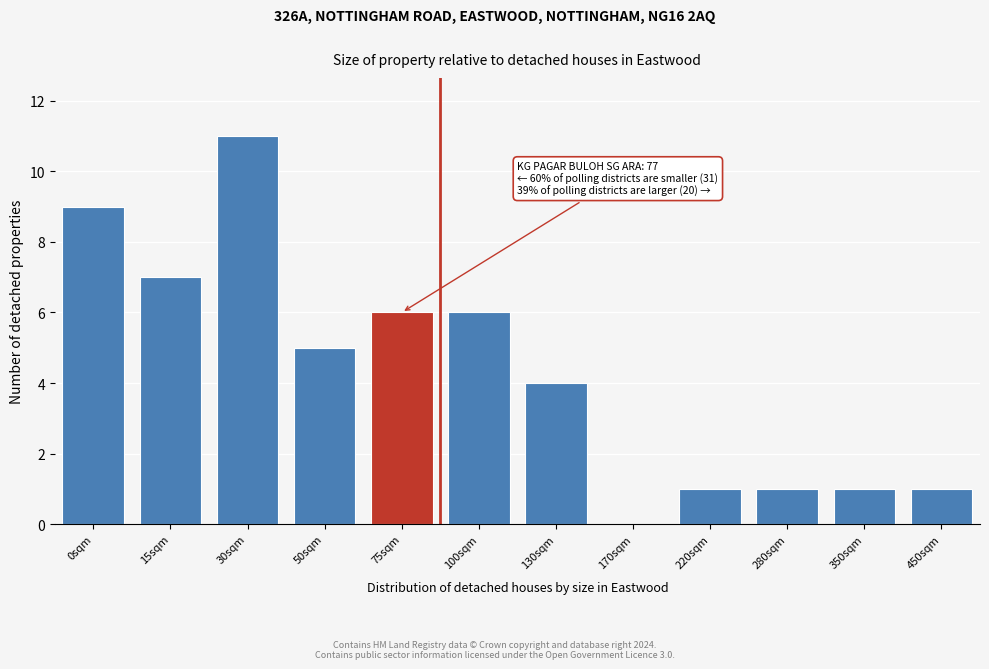

Reading left to right, extract all data points from this chart.

0sqm=9	15sqm=7	30sqm=11	50sqm=5	75sqm=6	100sqm=6	130sqm=4	170sqm=0	220sqm=1	280sqm=1	350sqm=1	450sqm=1